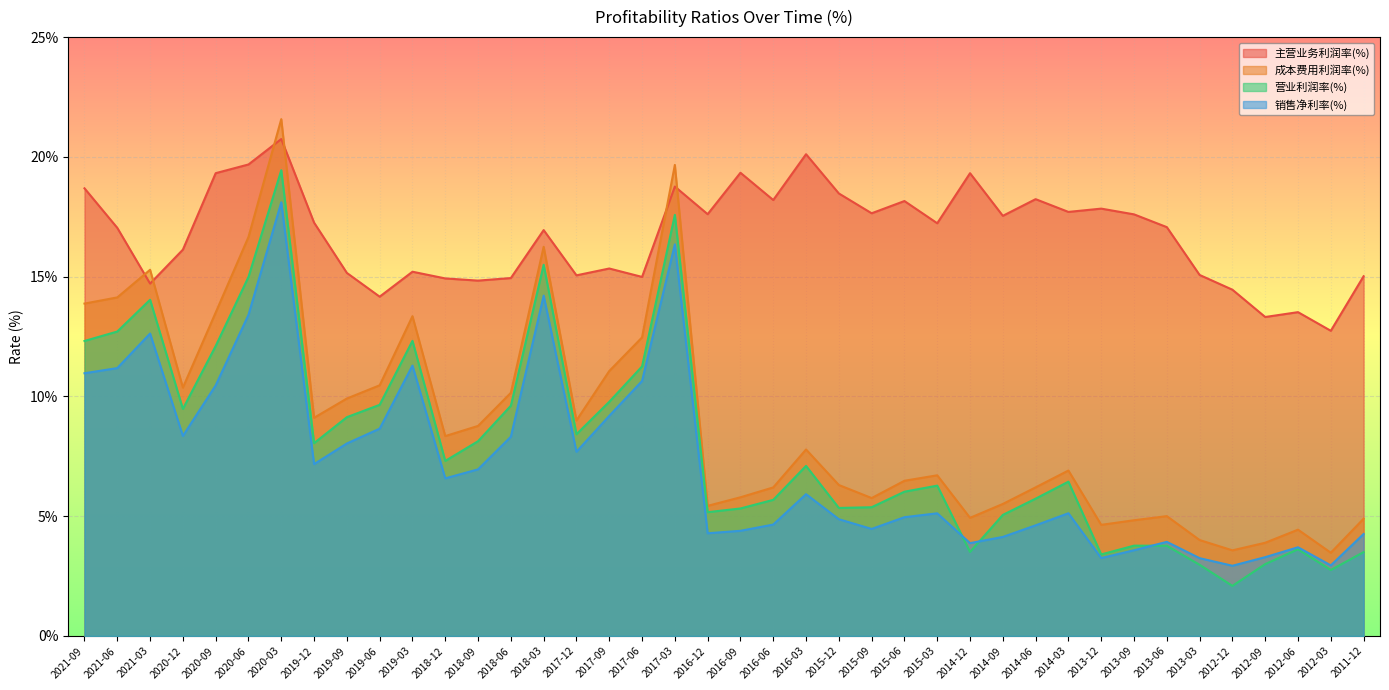

True or false: 销售净利率(%) and 成本费用利润率(%) cross at least once.

False